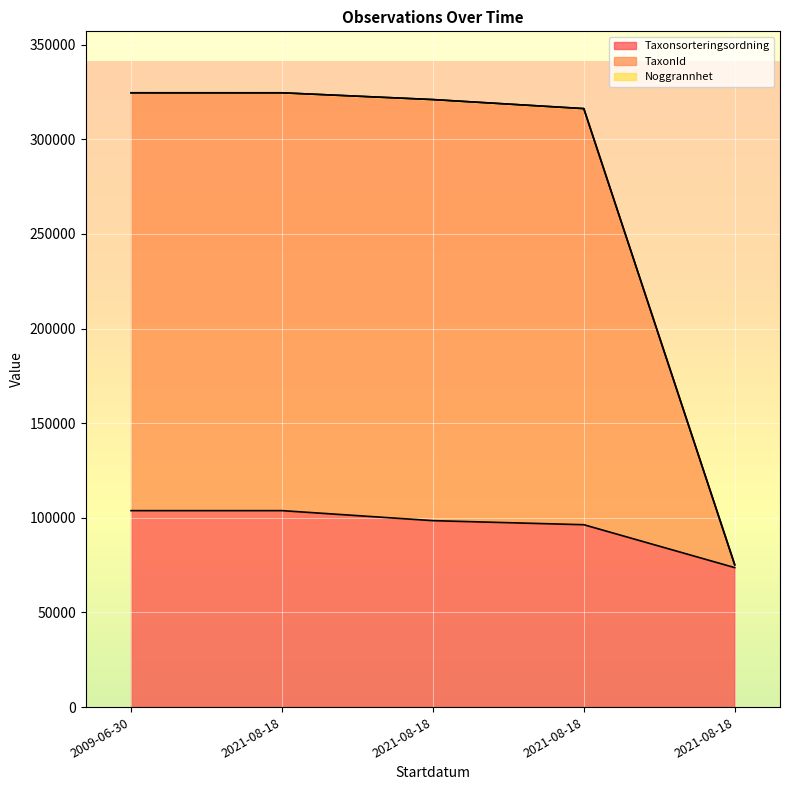

Is the value of Taxonsorteringsordning at 2021-08-18 greater than the value of TaxonId at 2021-08-18?

No